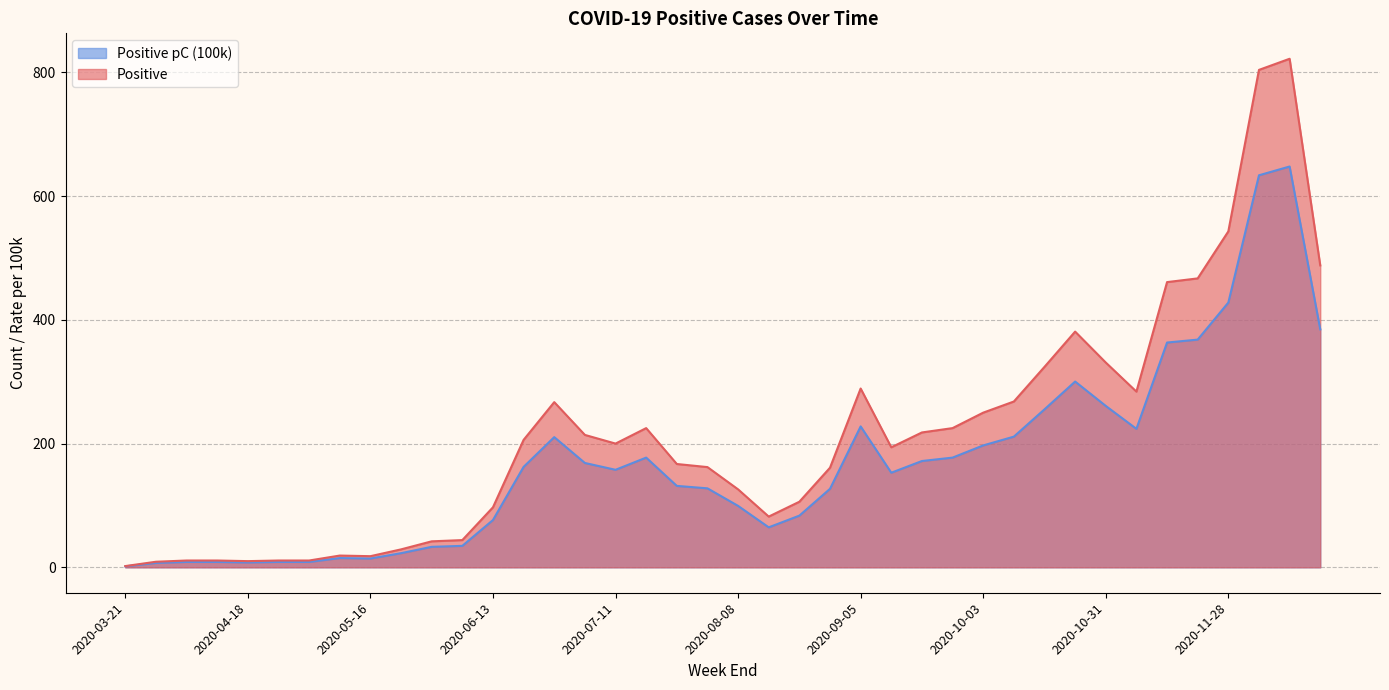

Where is Positive nearest to the value 324?

2020-10-24